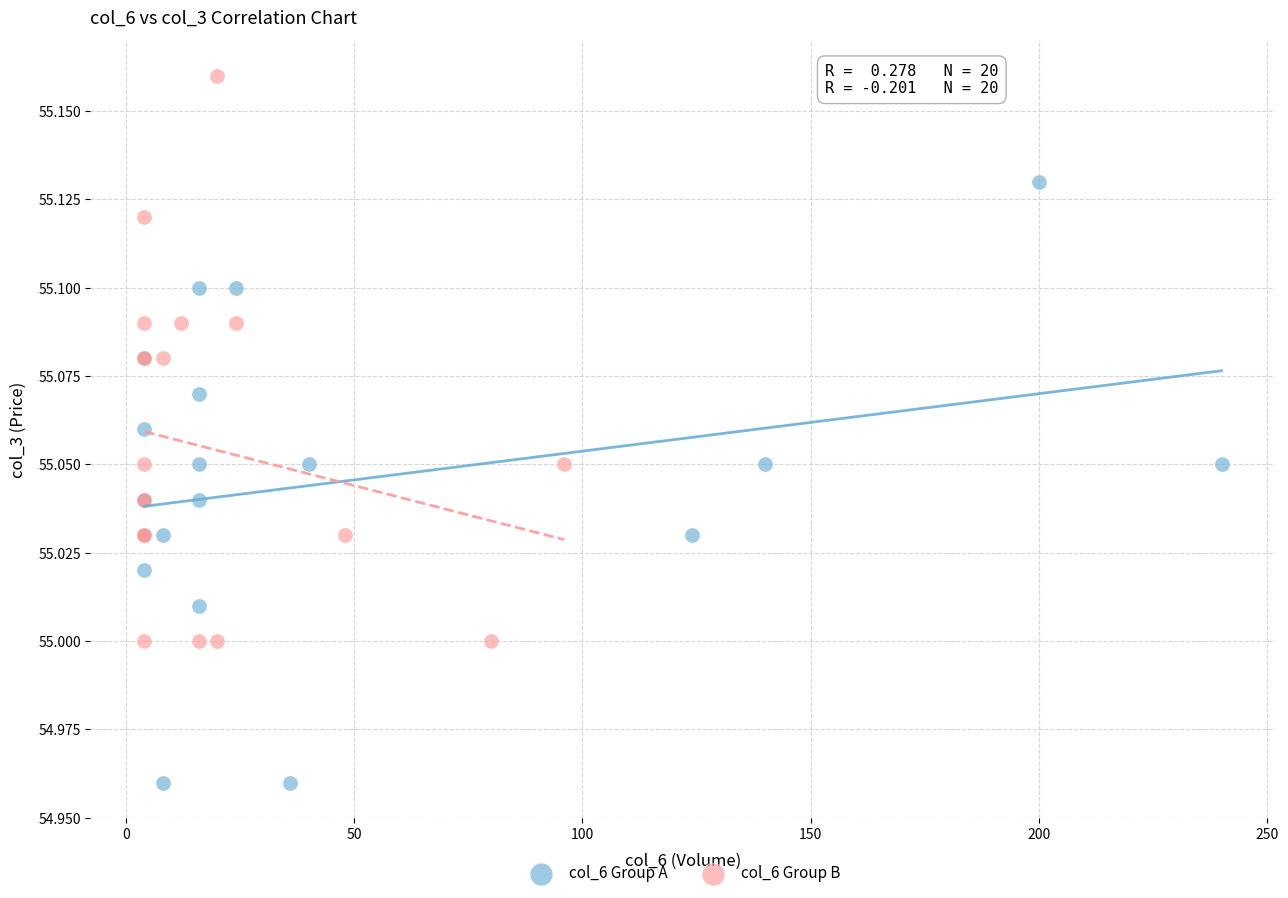

Which series reaches the maximum Y coordinate?

col_6 Group B